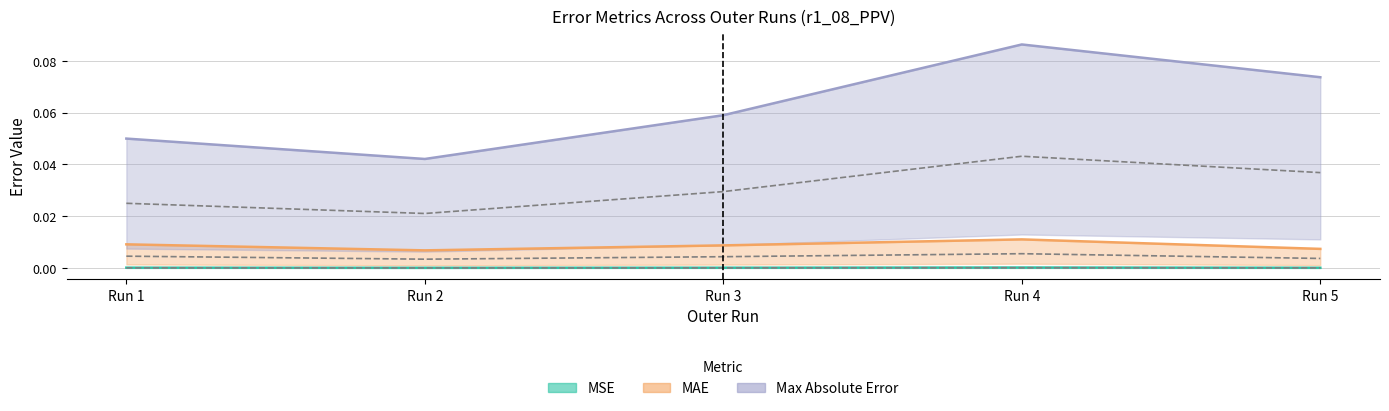

List the labels in order of mse value, largest first.

Run 4, Run 1, Run 3, Run 5, Run 2